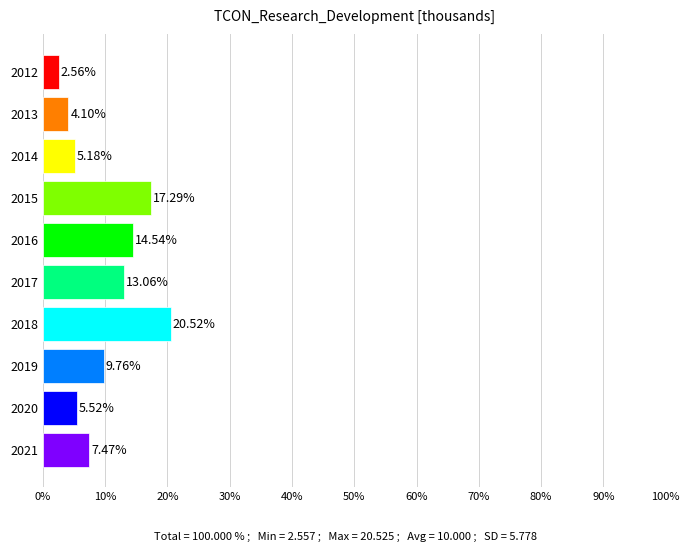

What is the ratio of the value at 2020 to the value at 2014?

1.1